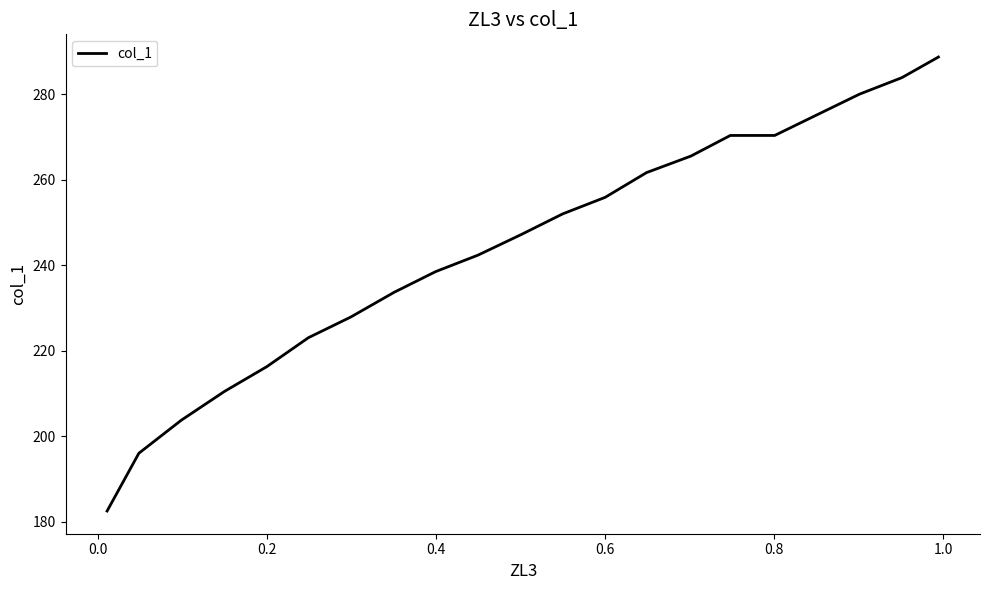

What is the difference between the maximum and minimum values?

106.2